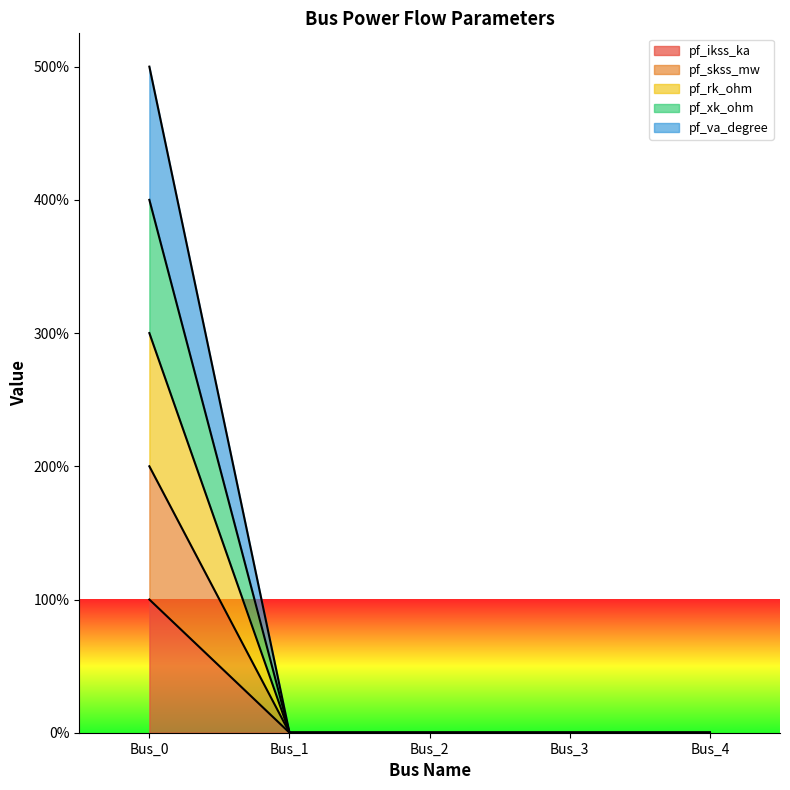

True or false: pf_rk_ohm and pf_xk_ohm cross at least once.

False